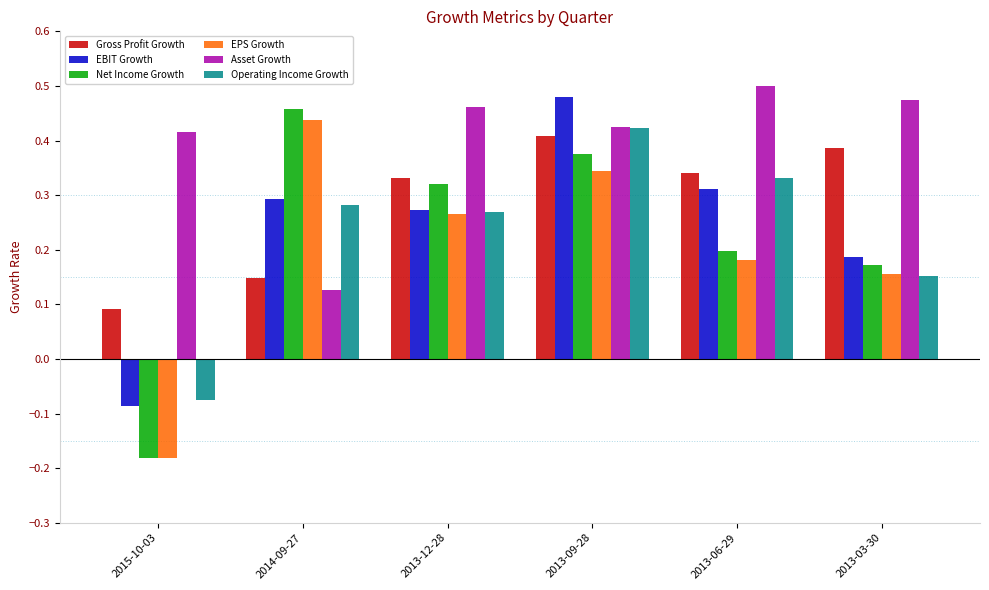

How many bars are there in total?

36